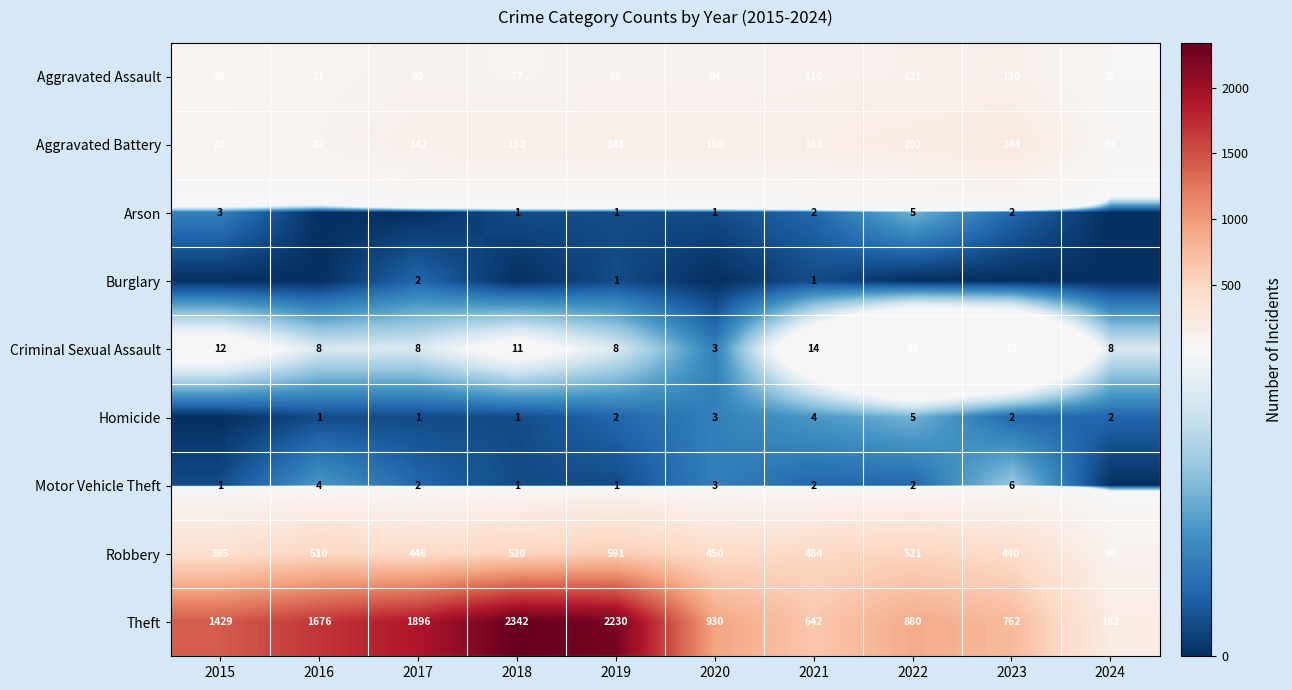

What is the sum of the Homicide values at 2020 and 2023?

5